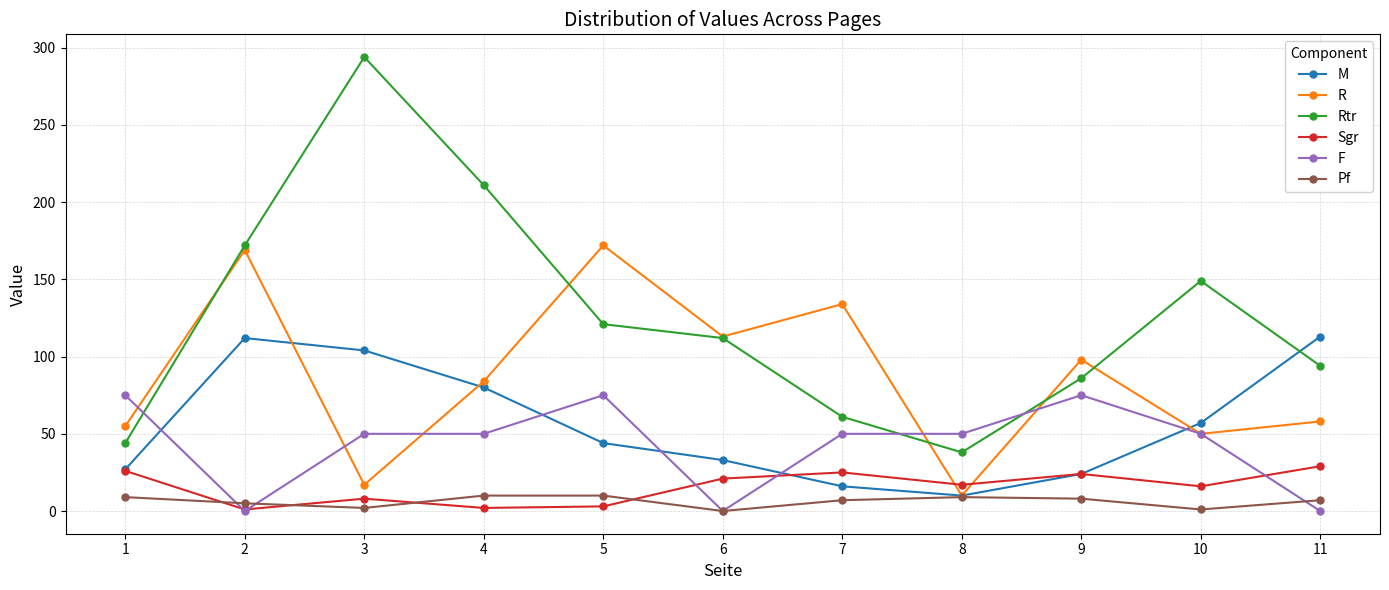

True or false: Pf and Rtr intersect in this chart.

False